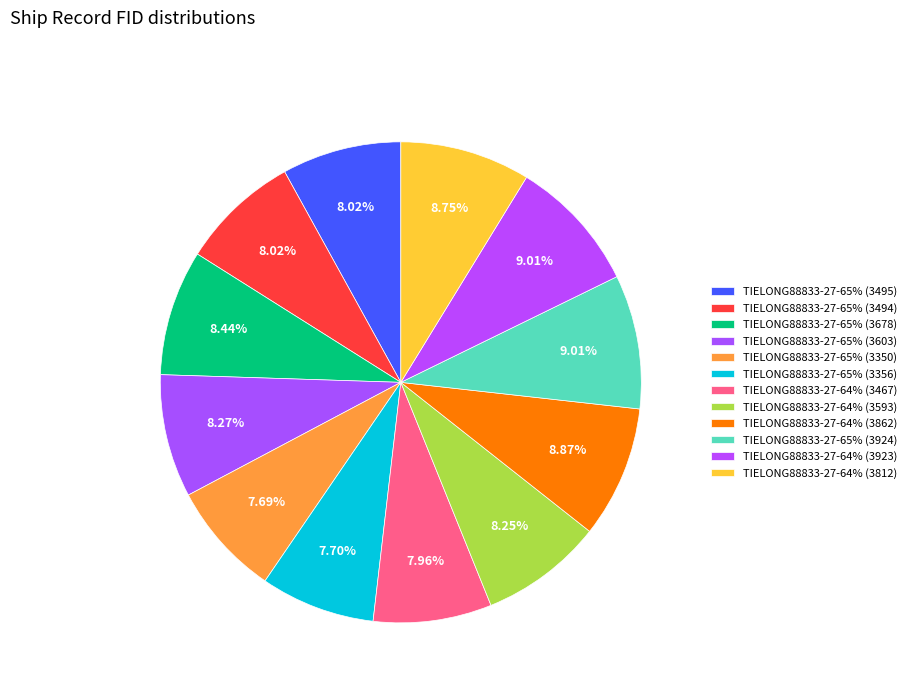

How many slices are in this pie chart?

12